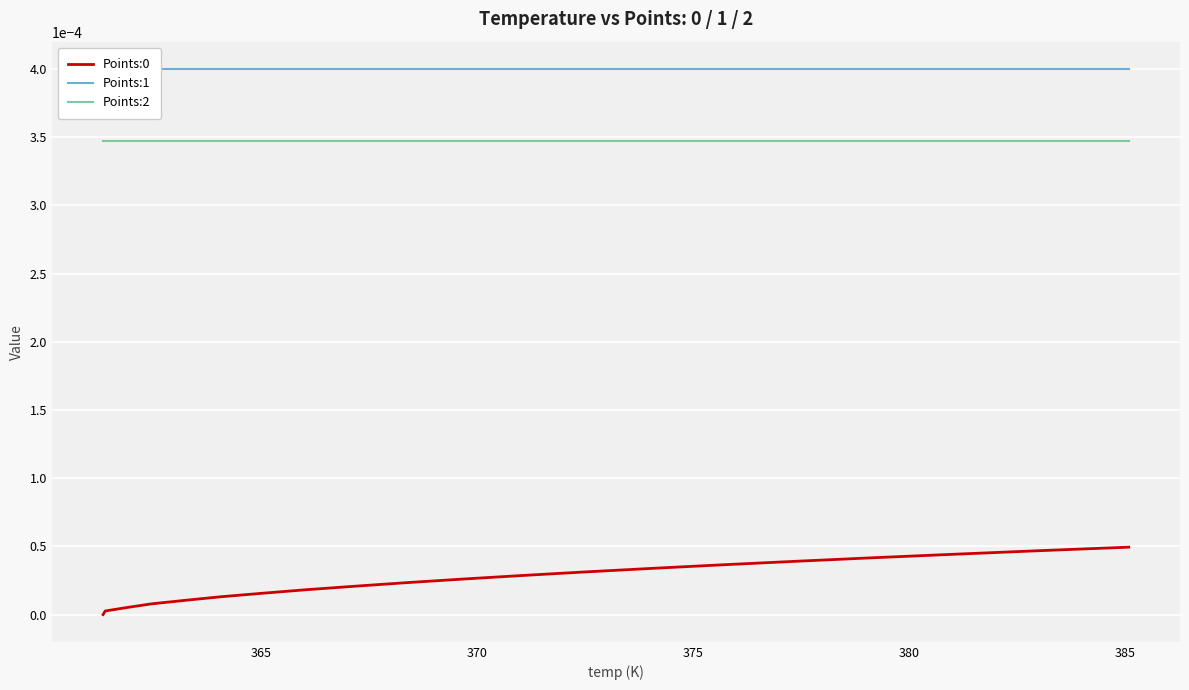

True or false: Points:2 and Points:0 intersect in this chart.

False